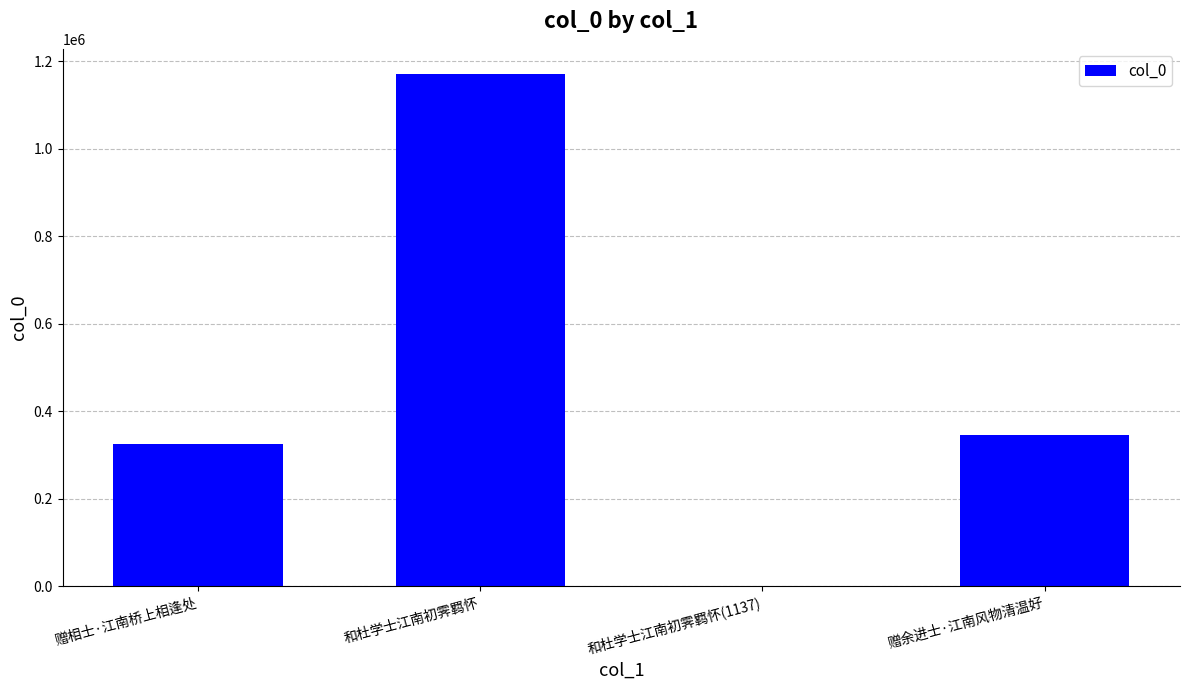

Is it true that the value at 赠余进士·江南风物清温好 is 182150?

False